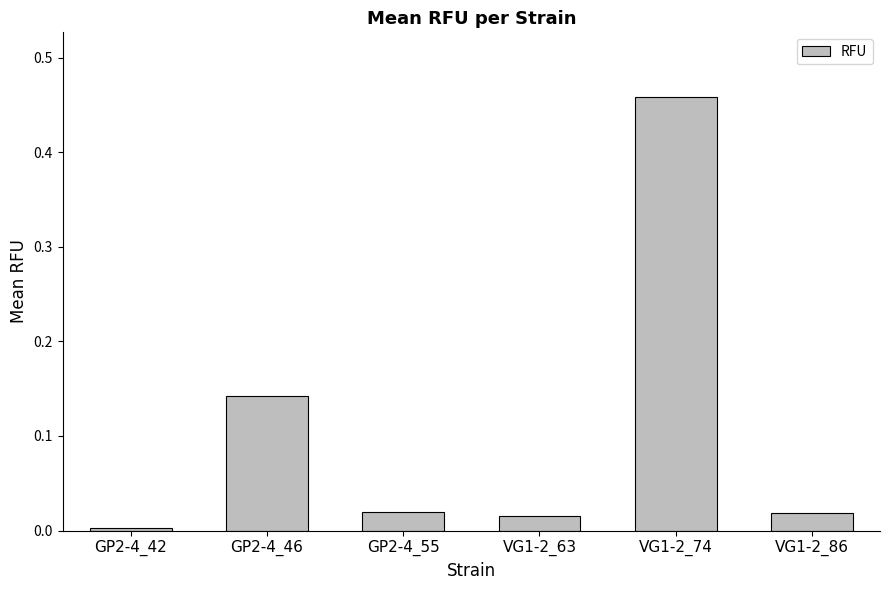

What is the sum of all values?

0.7